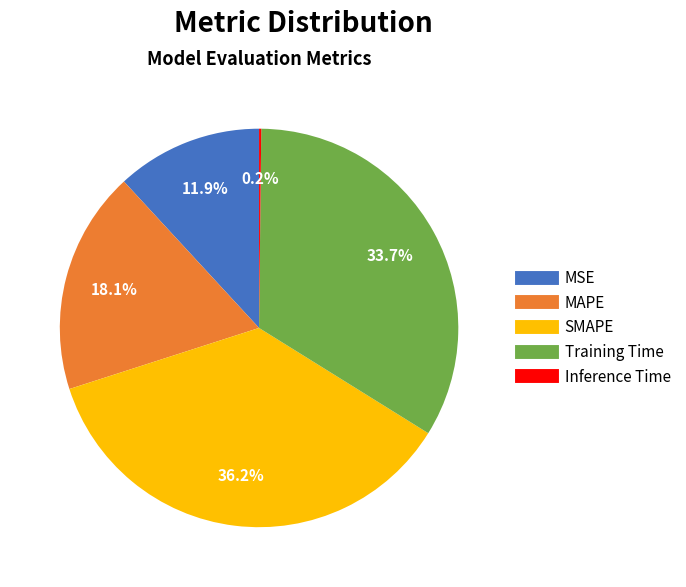

Is the sum of MSE and Training Time greater than half?

No